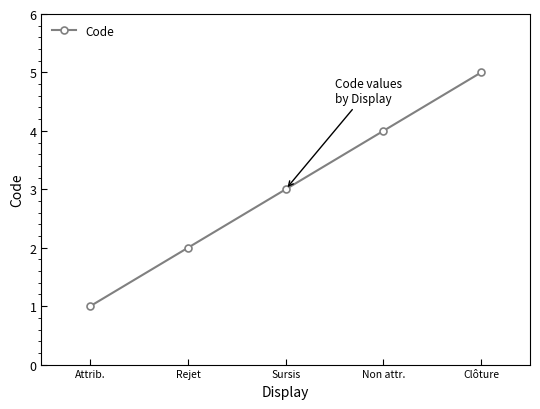

How many lines are shown in the chart?

1